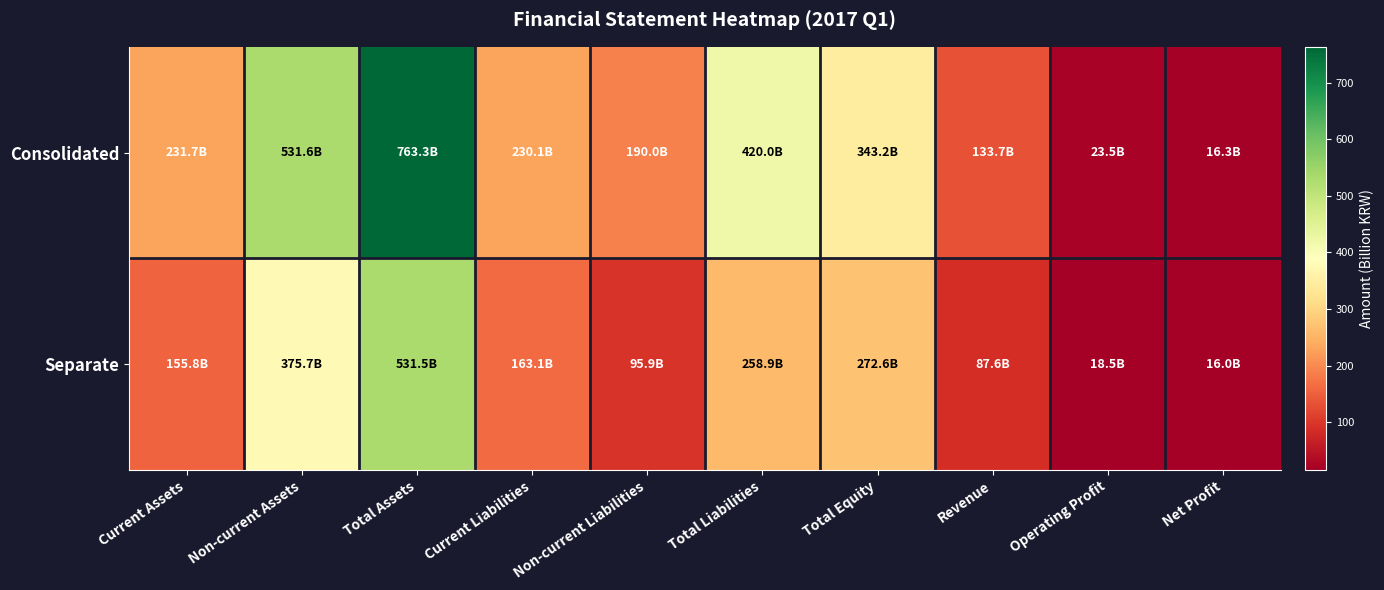

At Operating Profit, list the series in order from largest to smallest.

Consolidated, Separate